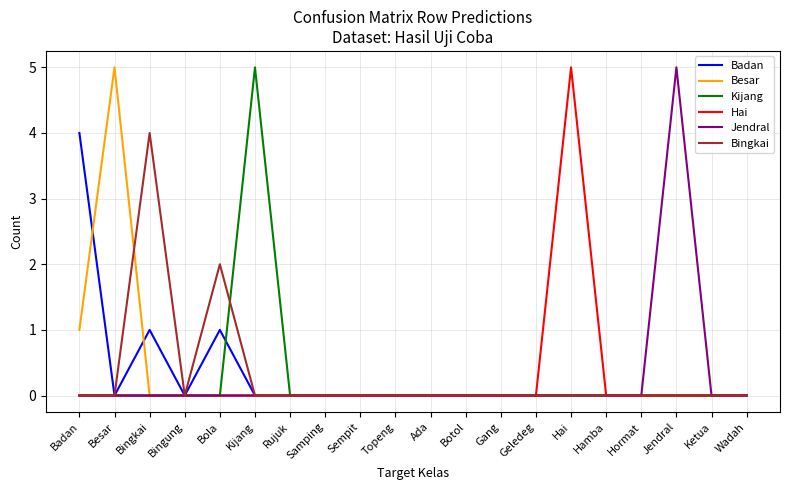

What position from the left is Kijang?

6